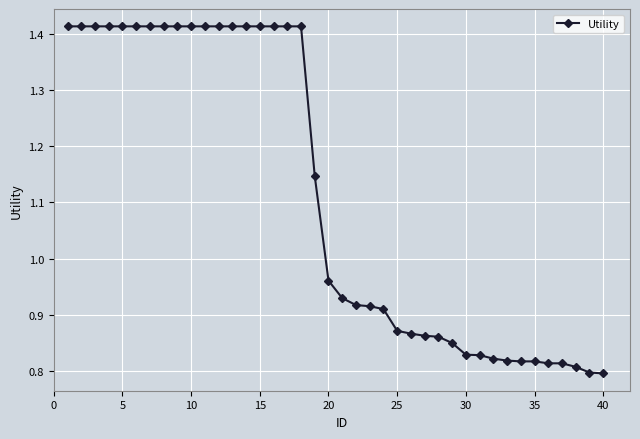

What is the difference between the maximum and minimum values?

0.6